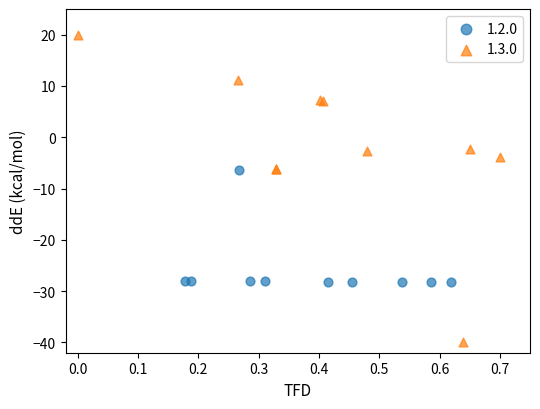

Which series has the widest spread of Y values?

1.3.0